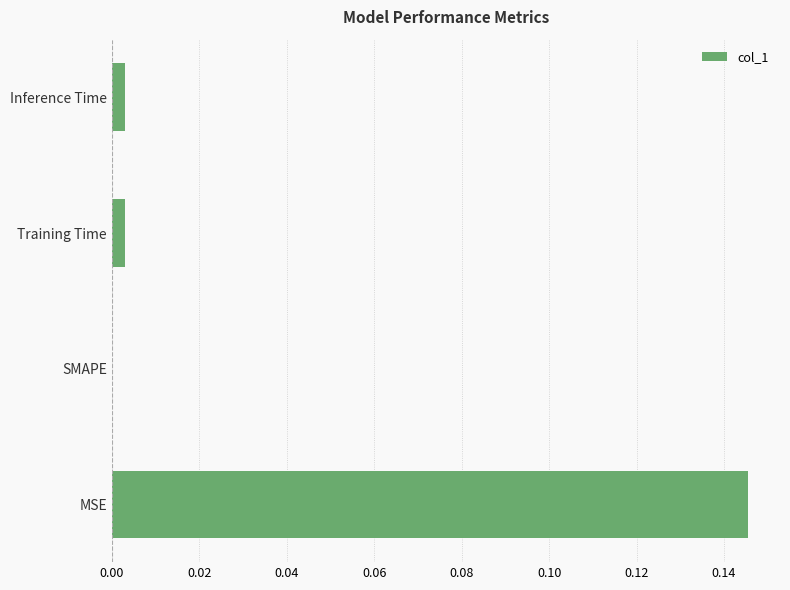

Is it true that the value at Training Time is 0.0?

True